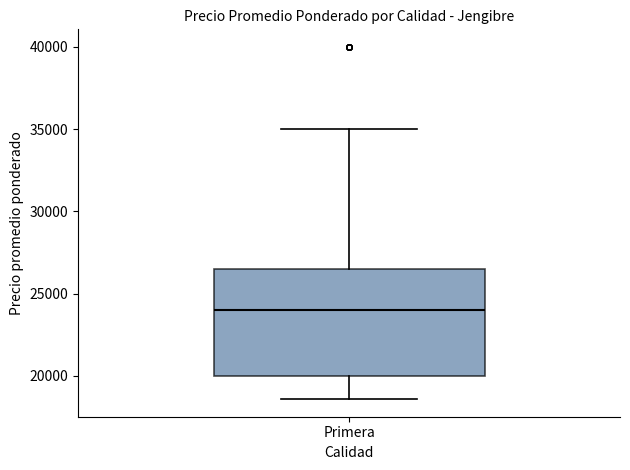

Transcribe this box plot: give where the median line is, the range the box spans, and where the two whiskers end, as read against the y-axis. The values are not printed on the chart, so give them approximately, as read against the axis.

median 24000, box 20000 to 26500, whiskers 18500 to 35000